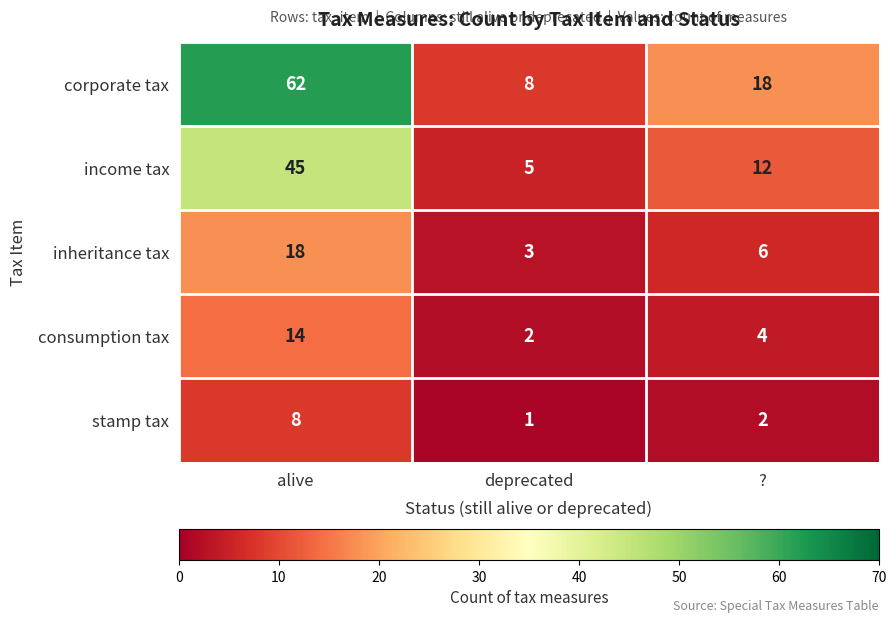

Where is inheritance tax nearest to the value 10?

?